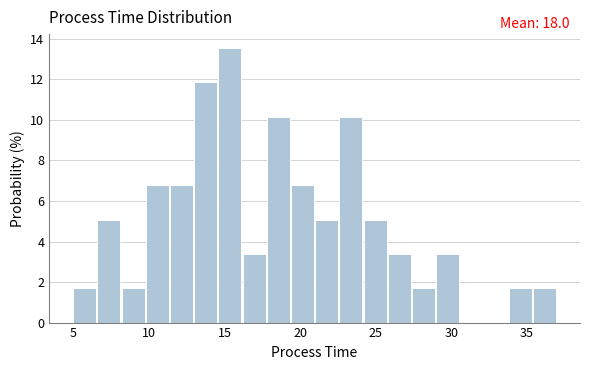

Read against the x-axis, roughly where is the centre of the tallest bar?

15.5